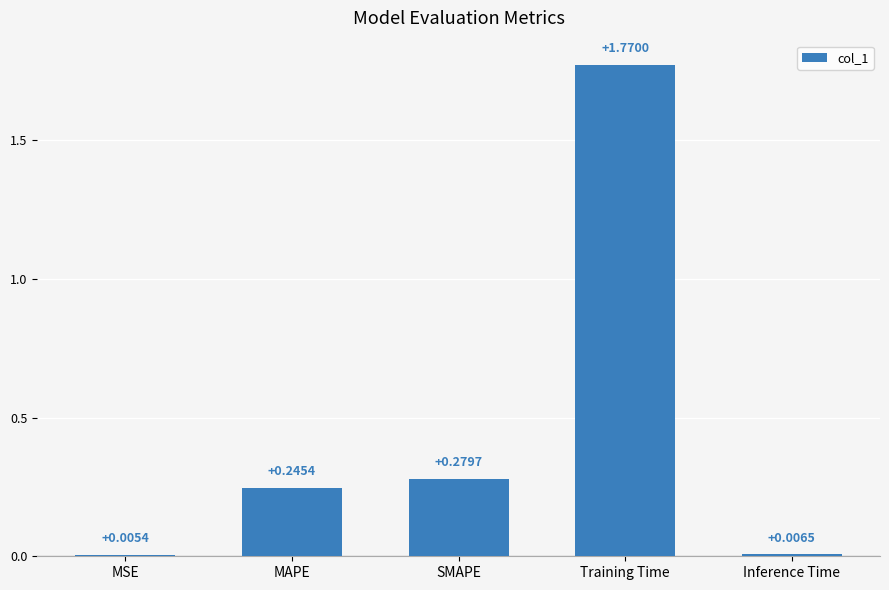

What is the average value?

0.5